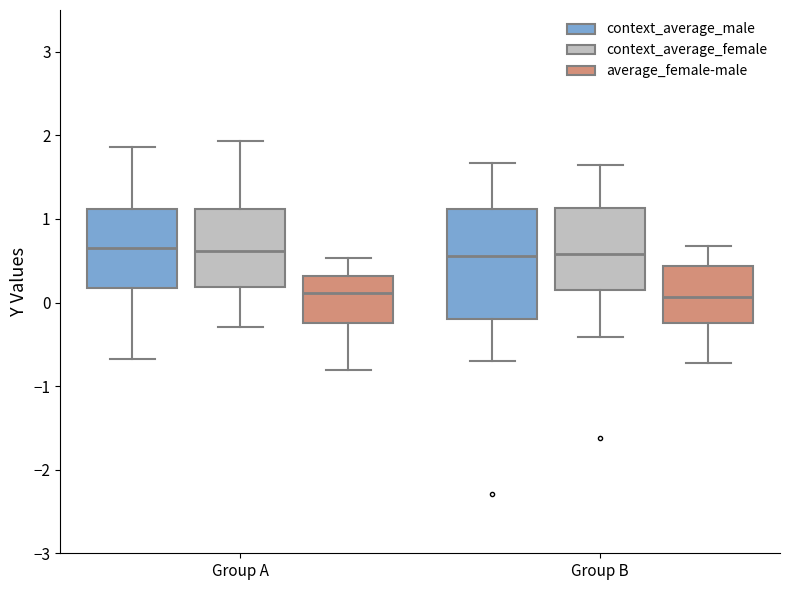

Reading left to right, read every box against the y-axis: the position of its median line, the range the box covers, and the ends of its whiskers. The values are not printed on the chart, so give them approximately, as read against the axis.

Group A (context_average_male): median 0.7, box 0.2 to 1.1, whiskers -0.7 to 1.9
Group A (context_average_female): median 0.6, box 0.2 to 1.1, whiskers -0.3 to 1.9
Group A (average_female-male): median 0.1, box -0.2 to 0.3, whiskers -0.8 to 0.5
Group B (context_average_male): median 0.6, box -0.2 to 1.1, whiskers -0.7 to 1.7
Group B (context_average_female): median 0.6, box 0.1 to 1.1, whiskers -0.4 to 1.6
Group B (average_female-male): median 0.1, box -0.2 to 0.4, whiskers -0.7 to 0.7